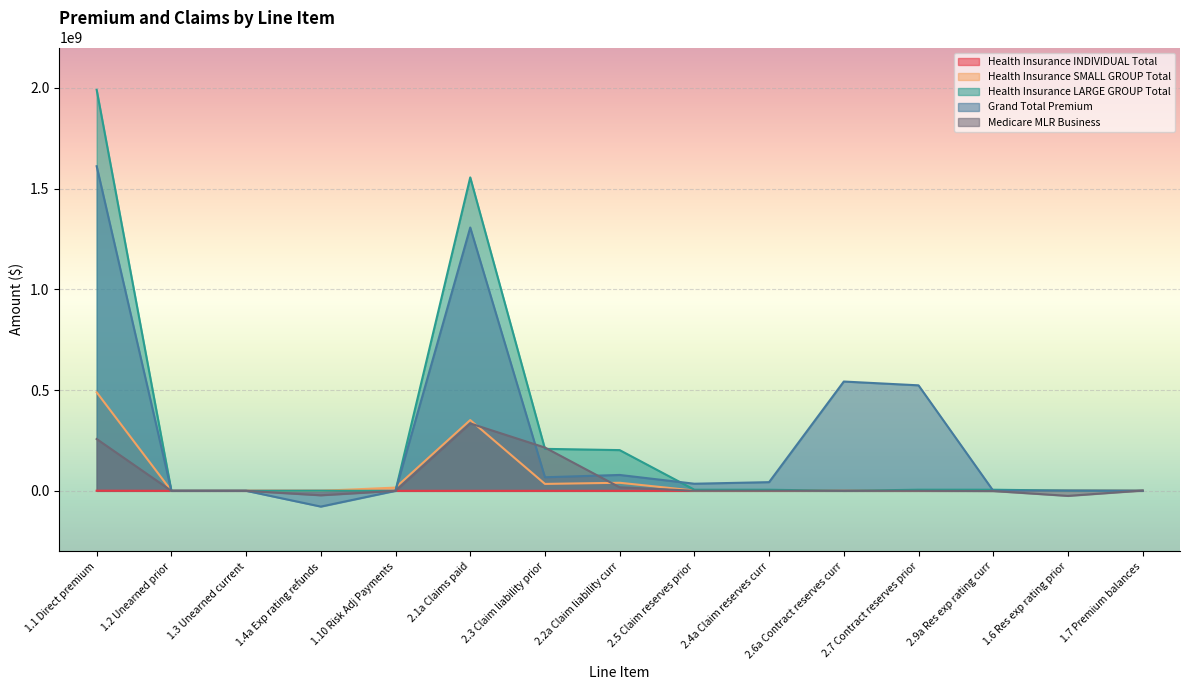

What is the sum of all Medicare MLR Business values?

778014802.4